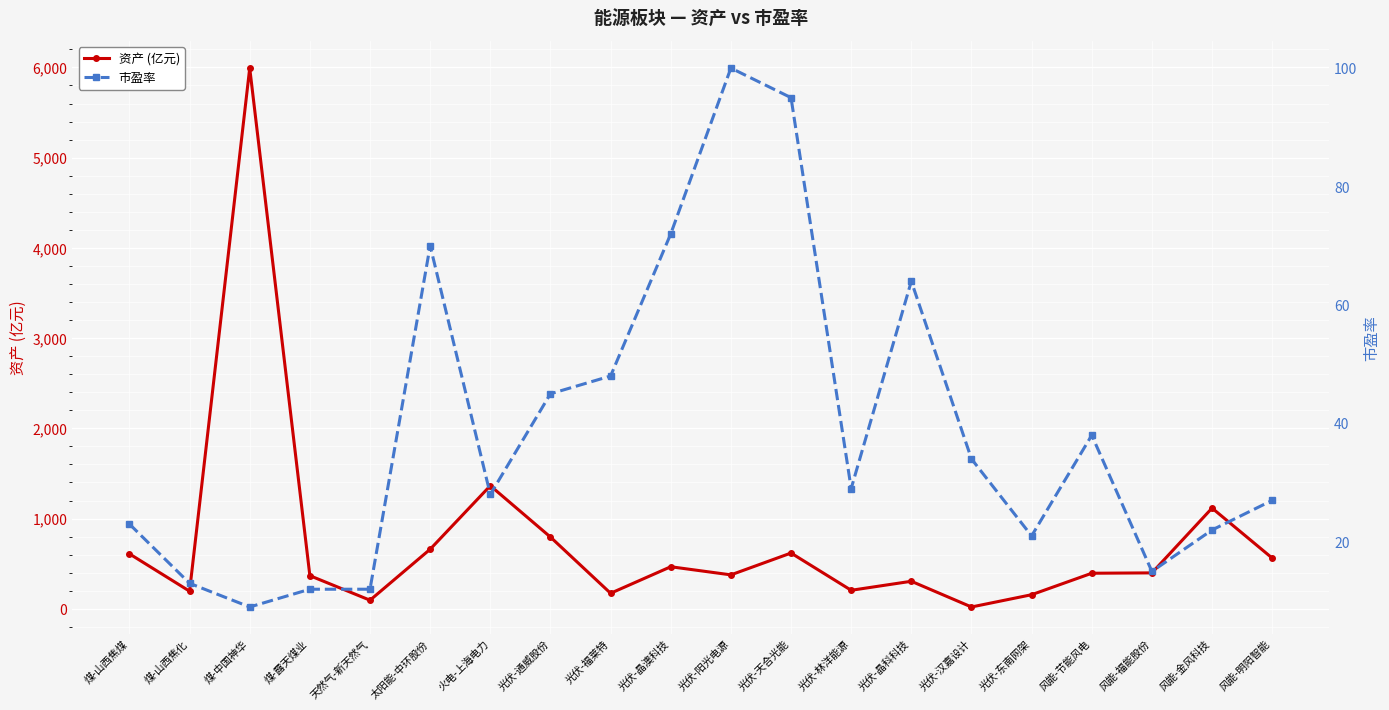

What are all the series names shown in the legend?

资产 (亿元), 市盈率